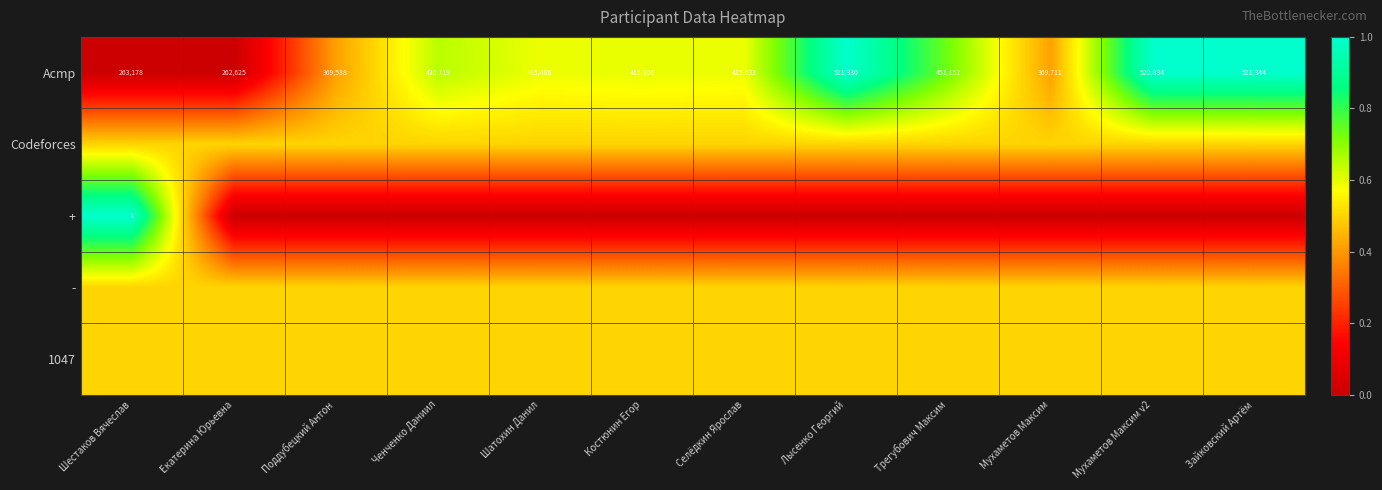

Is it true that + equals 1.0 at Шестаков Вячеслав?

True